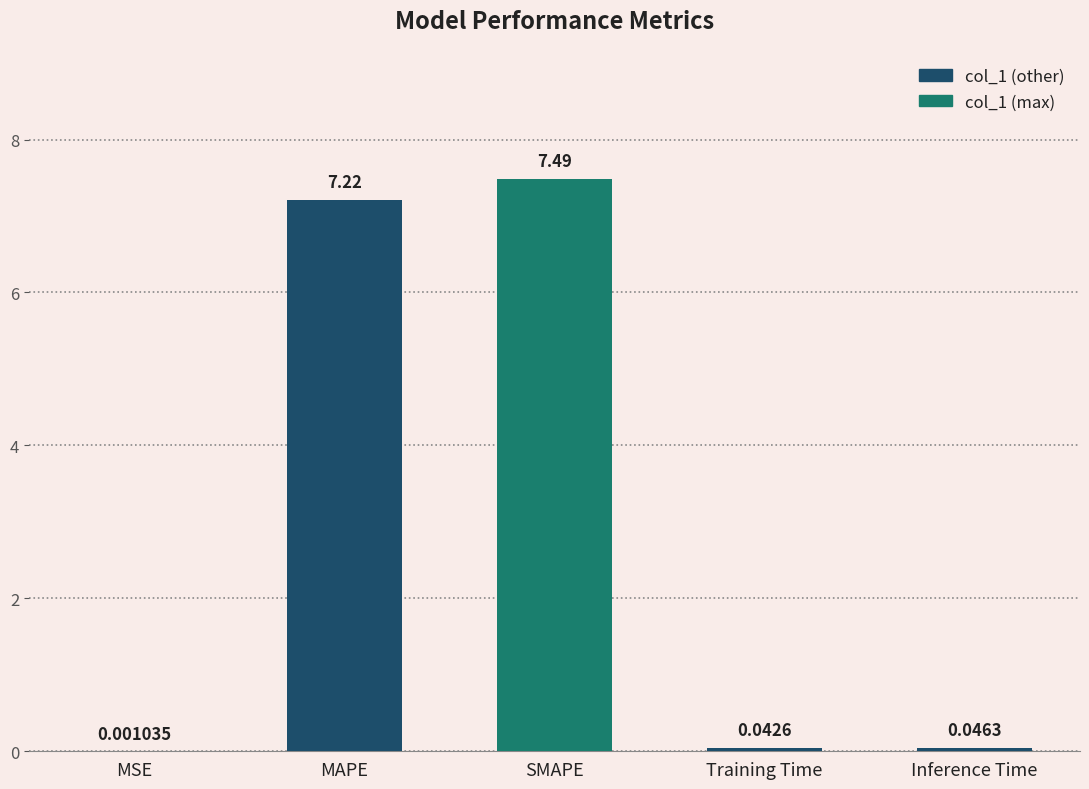

Which has a higher value, MSE or MAPE?

MAPE